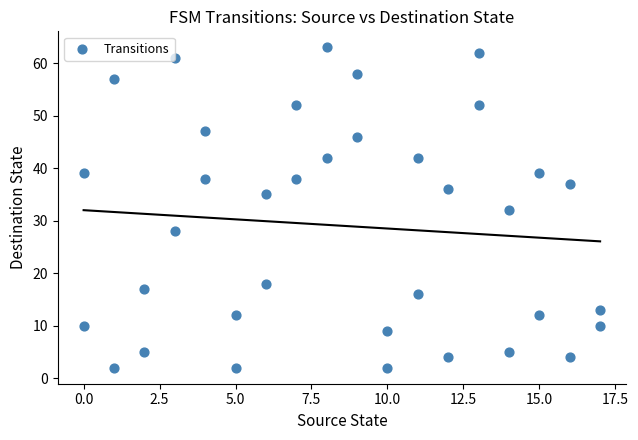

What is the range of Y values (max minus min)?

61